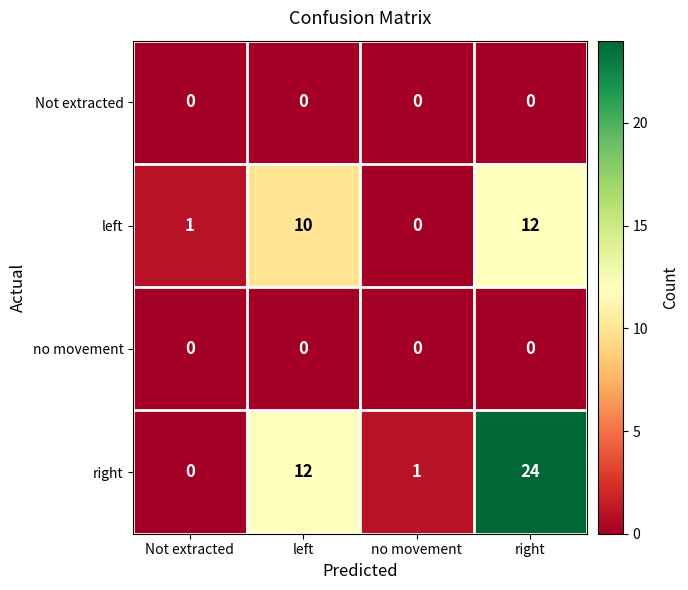

At which category is the sum across all series the highest?

right